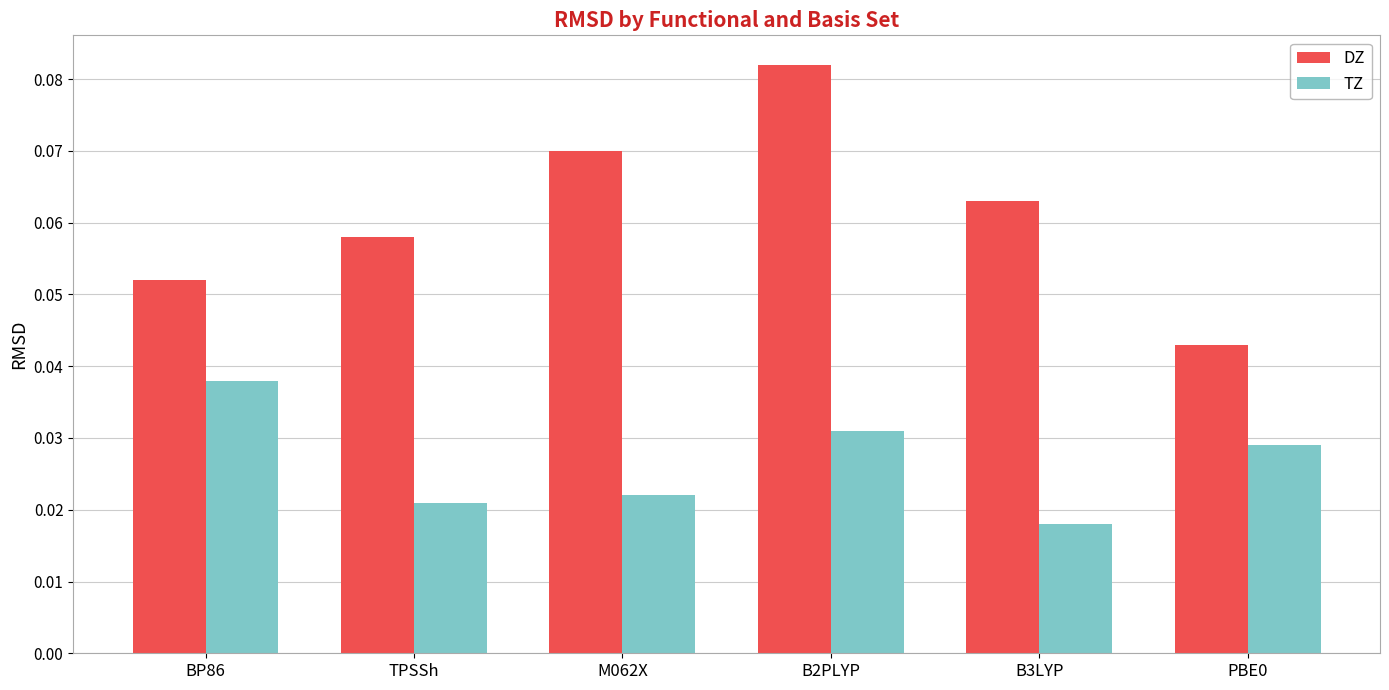

List the series in order of their overall mean, highest first.

DZ, TZ